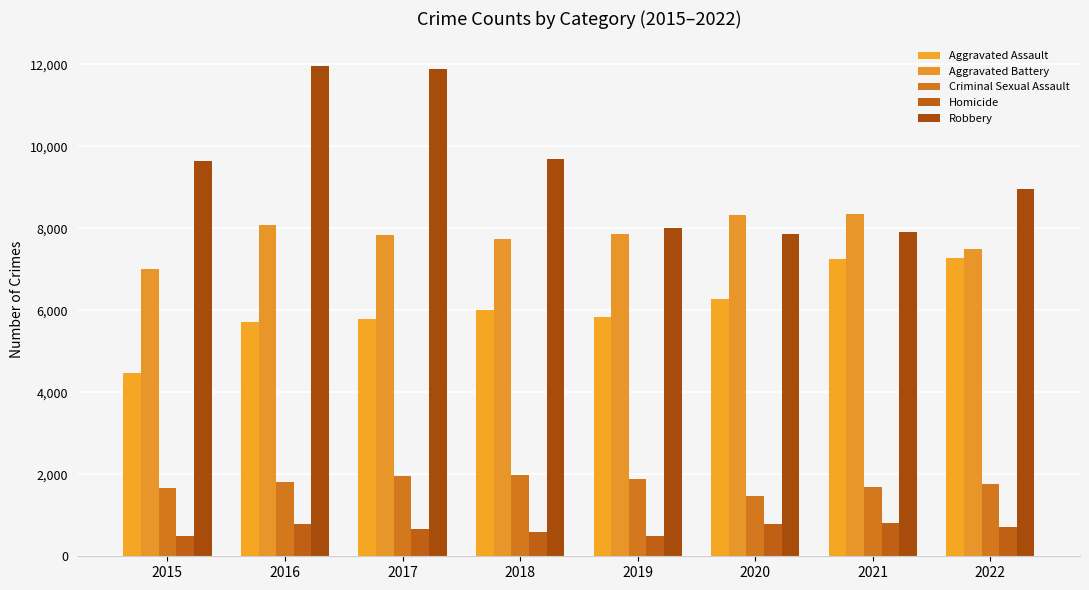

What is the average value of the Homicide series?

669